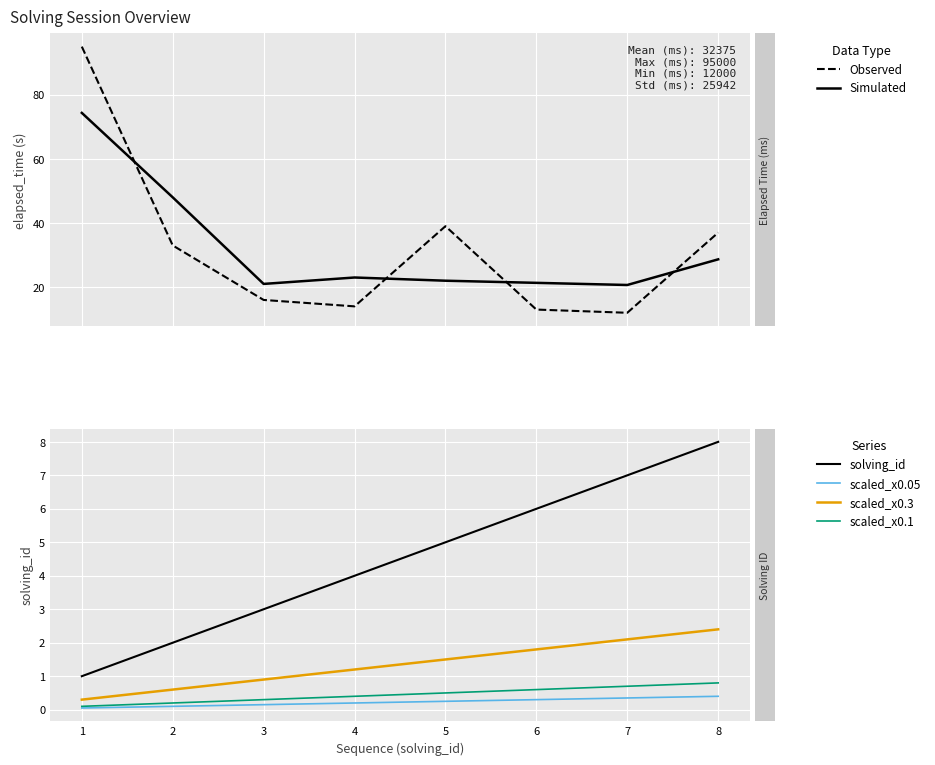

How many values in the Simulated series exceed 23?

3